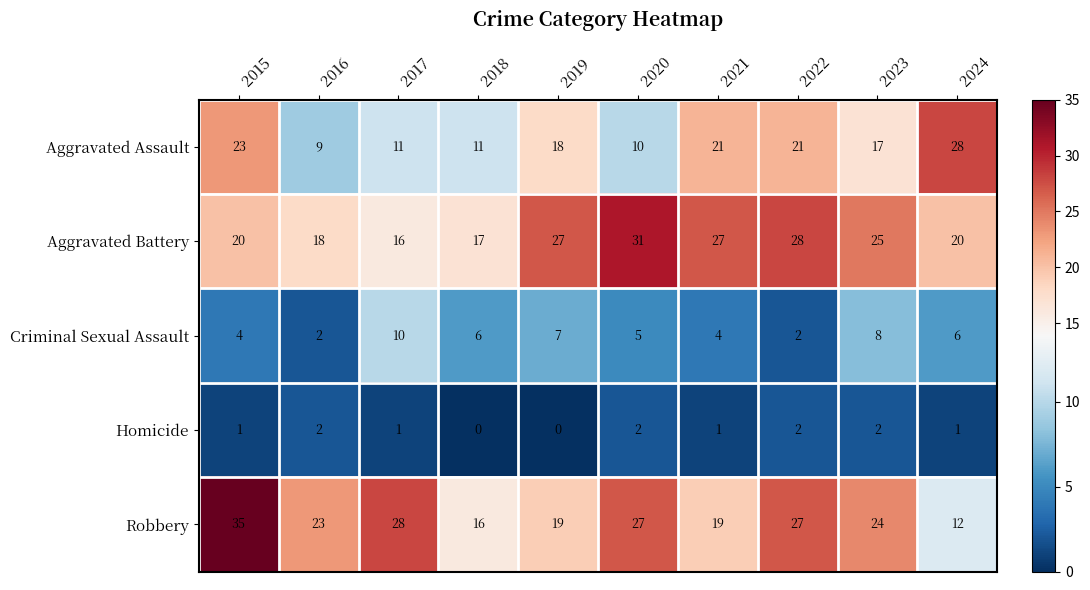

Rank the series by their maximum value, from lowest to highest.

Homicide, Criminal Sexual Assault, Aggravated Assault, Aggravated Battery, Robbery